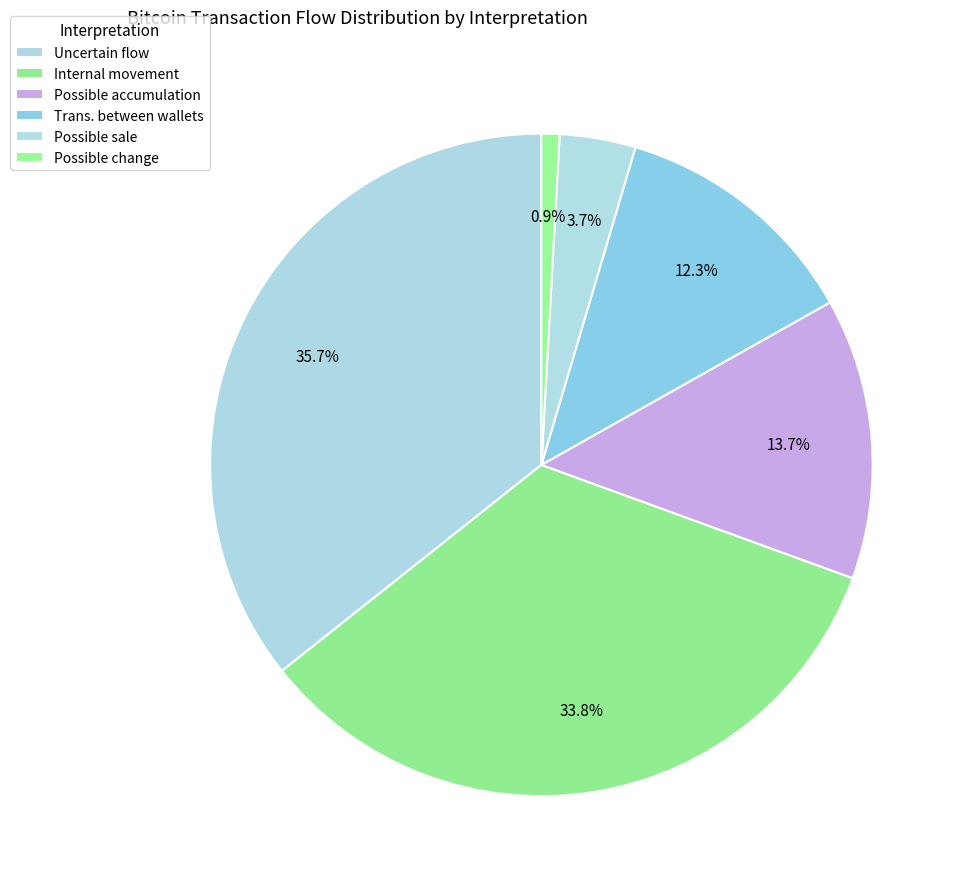

To the nearest percent, what is the difference between the Uncertain flow and Possible accumulation slice percentages?

22%